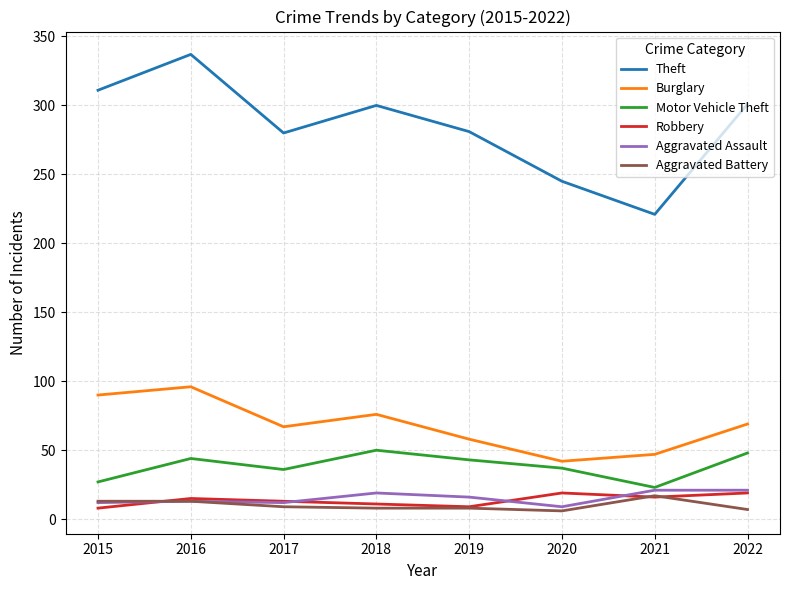

At which category is the sum across all series the highest?

2016